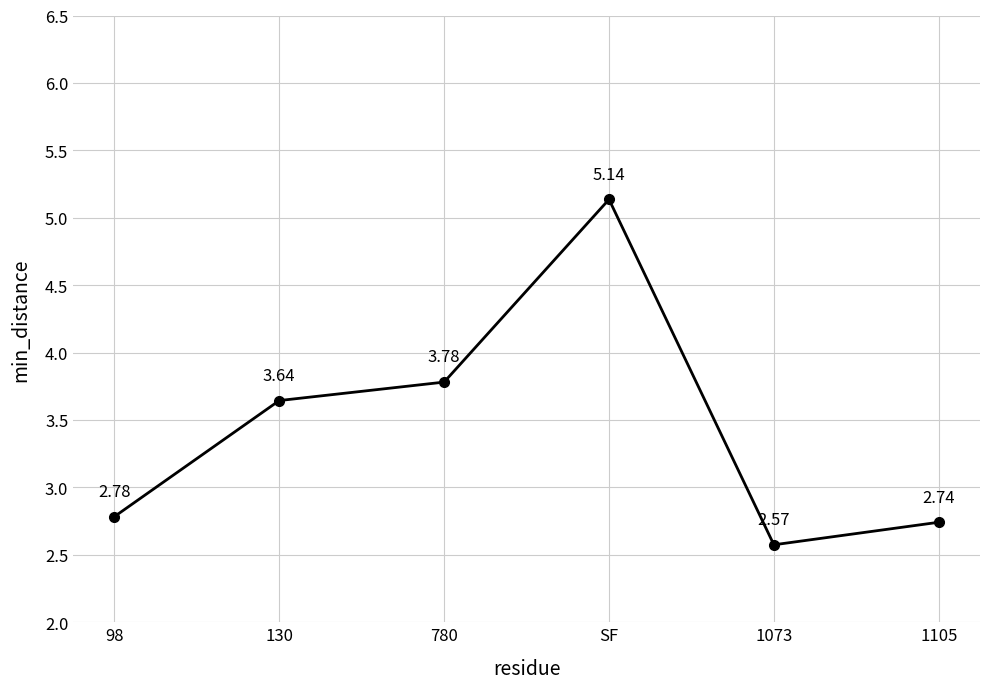

How many lines are shown in the chart?

1